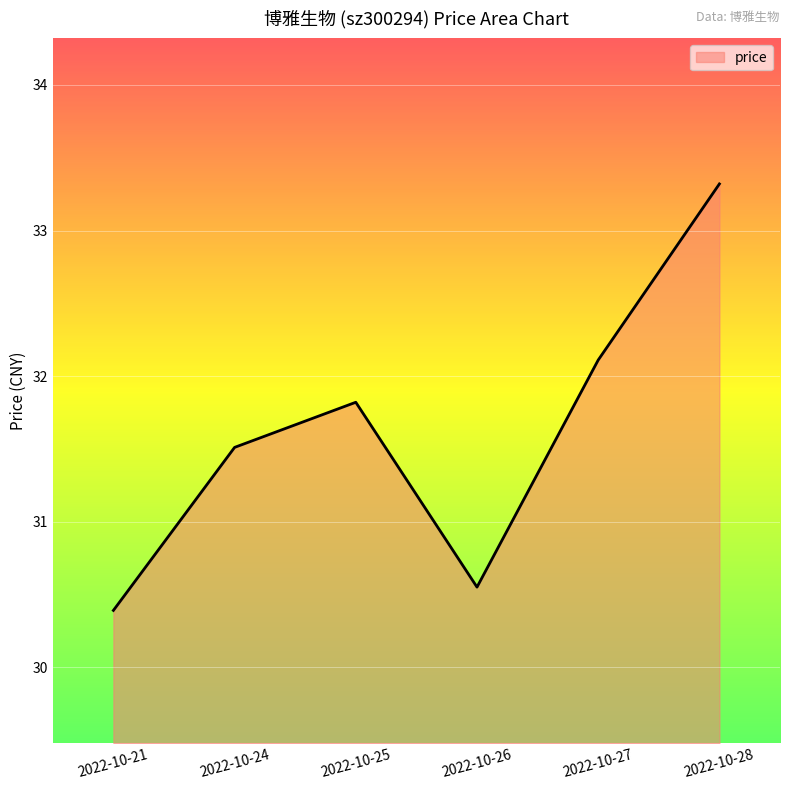

What is the ratio of the value at 2022-10-27 to the value at 2022-10-25?

1.0